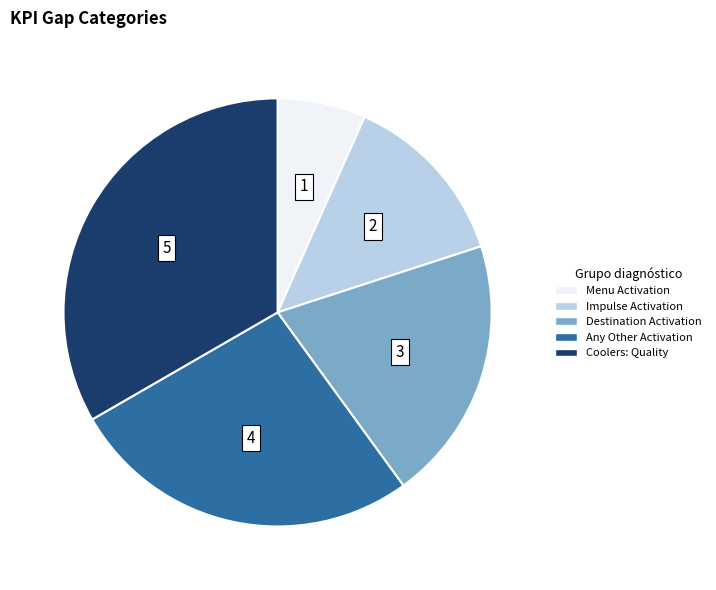

Is there any slice that represents more than half of the pie?

No